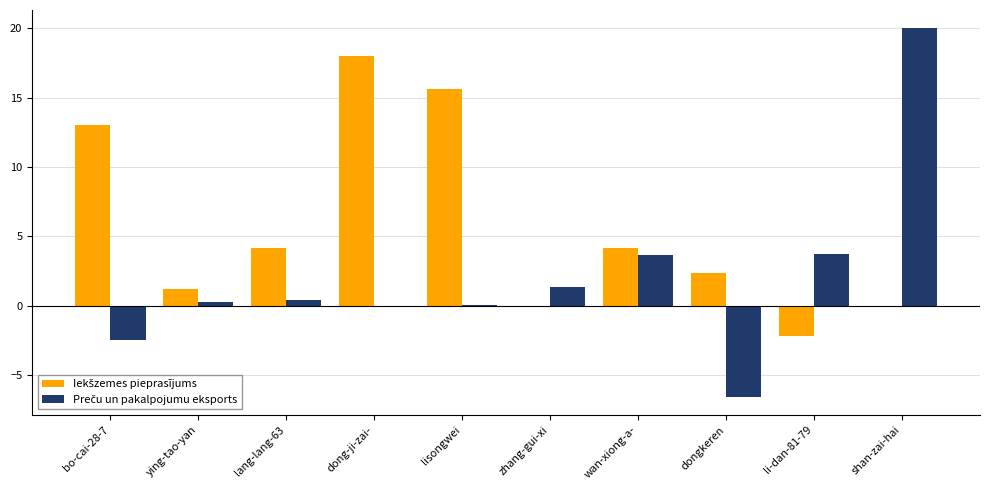

What is the maximum value shown in the chart?

20.0